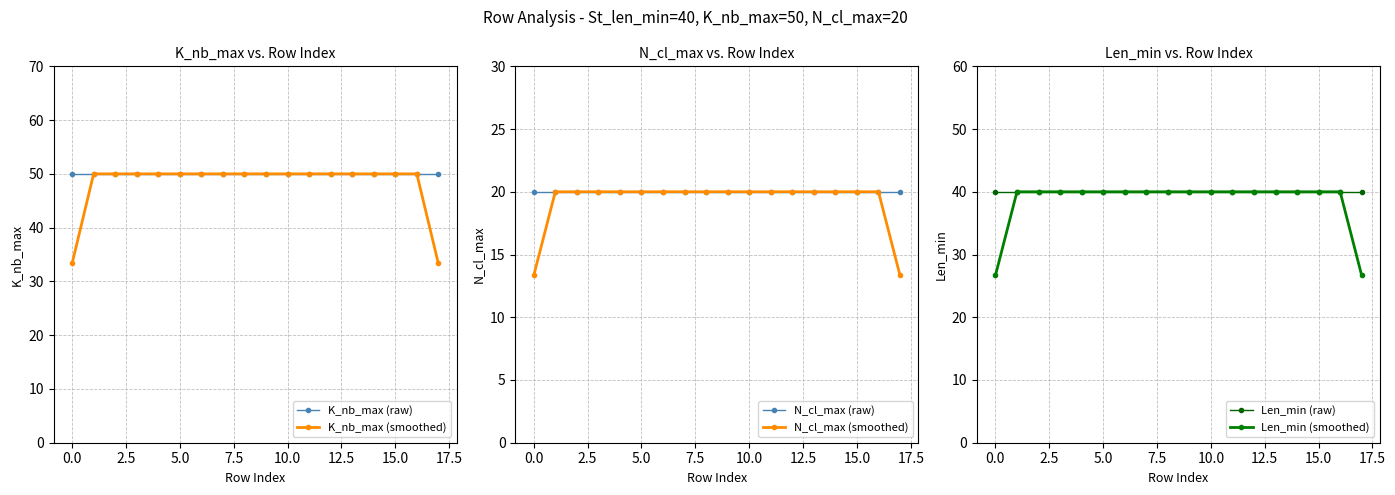

The value of Len_min (raw) at 16 is 40.0. True or false?

True